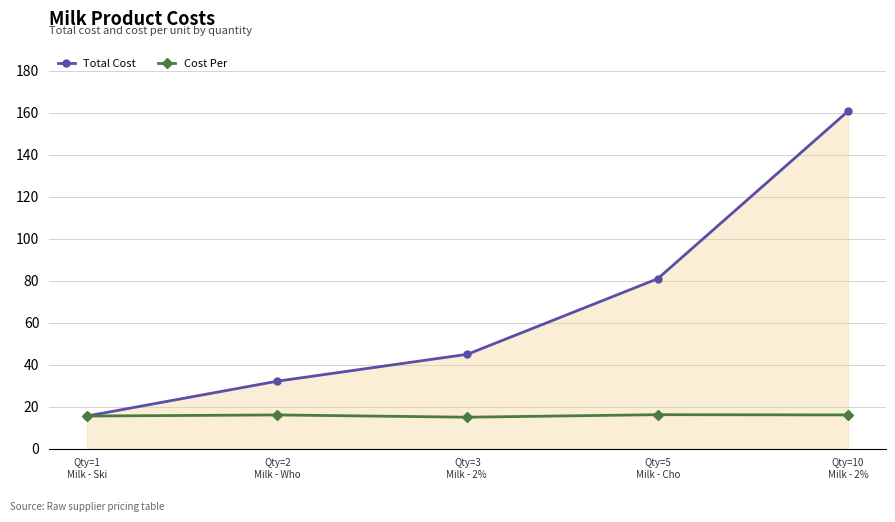

True or false: Cost Per has more than 2 interior local peaks.

False